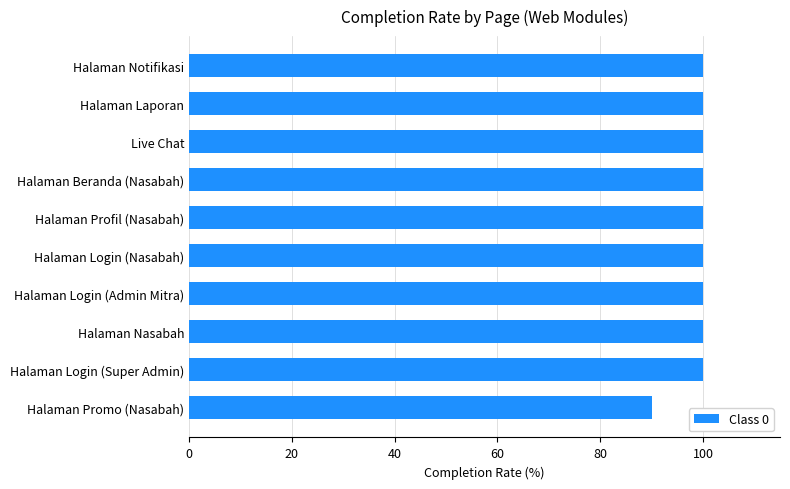

Reading bottom to top, extract all data points from this chart.

90	100	100	100	100	100	100	100	100	100